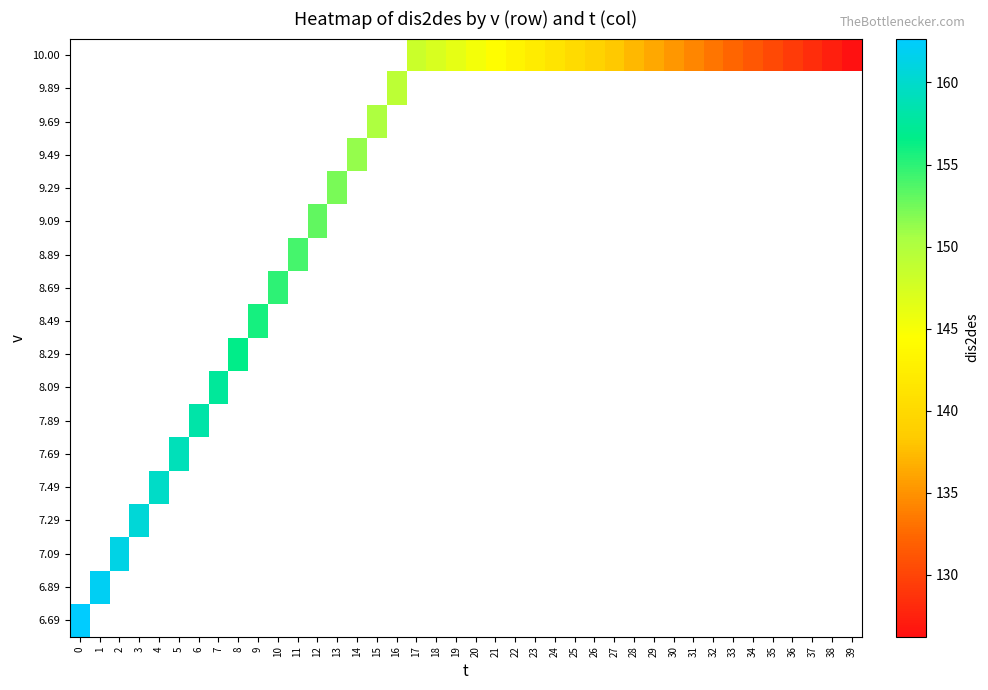

How many series are shown in this chart?

18